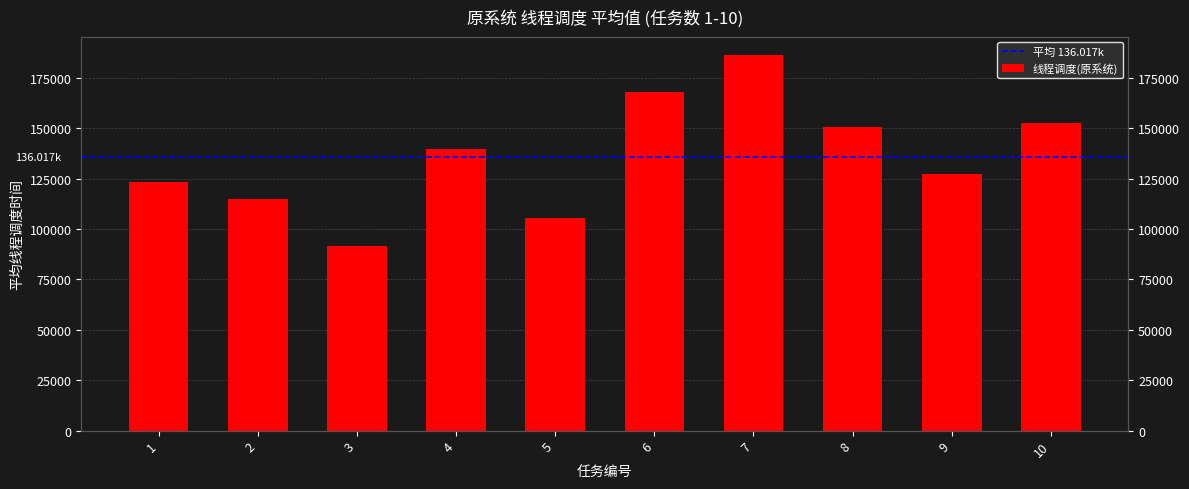

List the labels in order of value, largest first.

7, 6, 10, 8, 4, 9, 1, 2, 5, 3